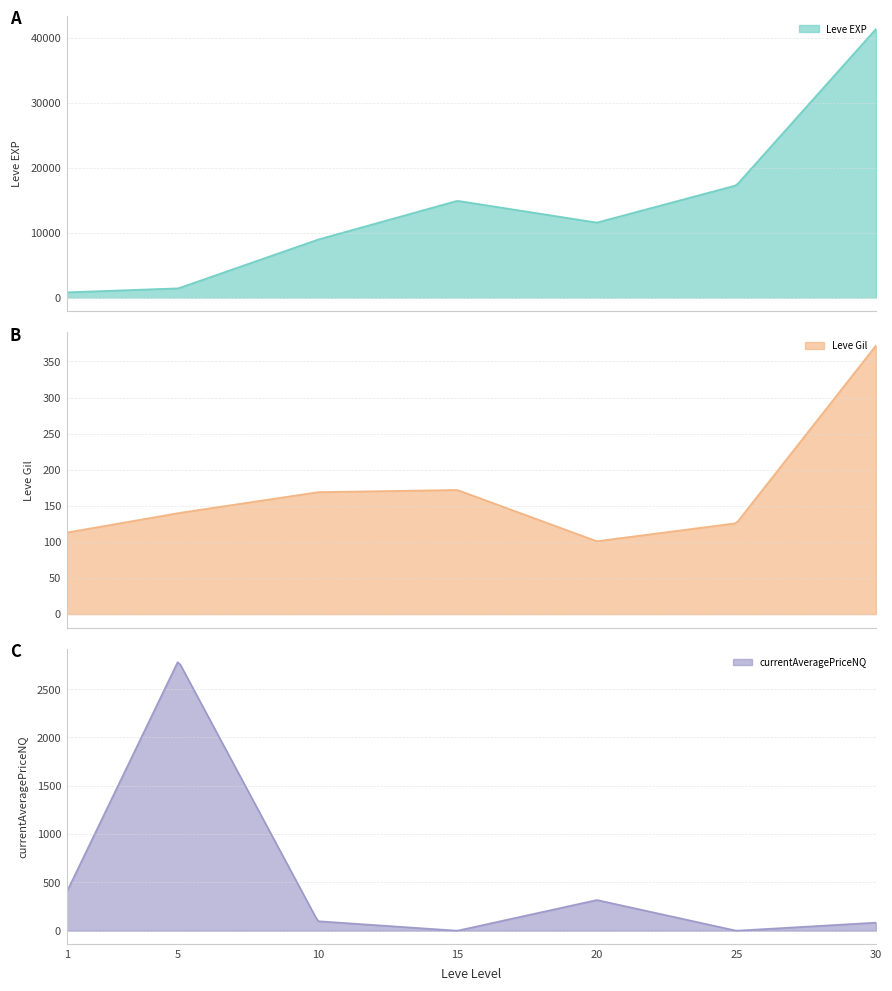

Rank the series by their maximum value, from highest to lowest.

Leve EXP, currentAveragePriceNQ, Leve Gil